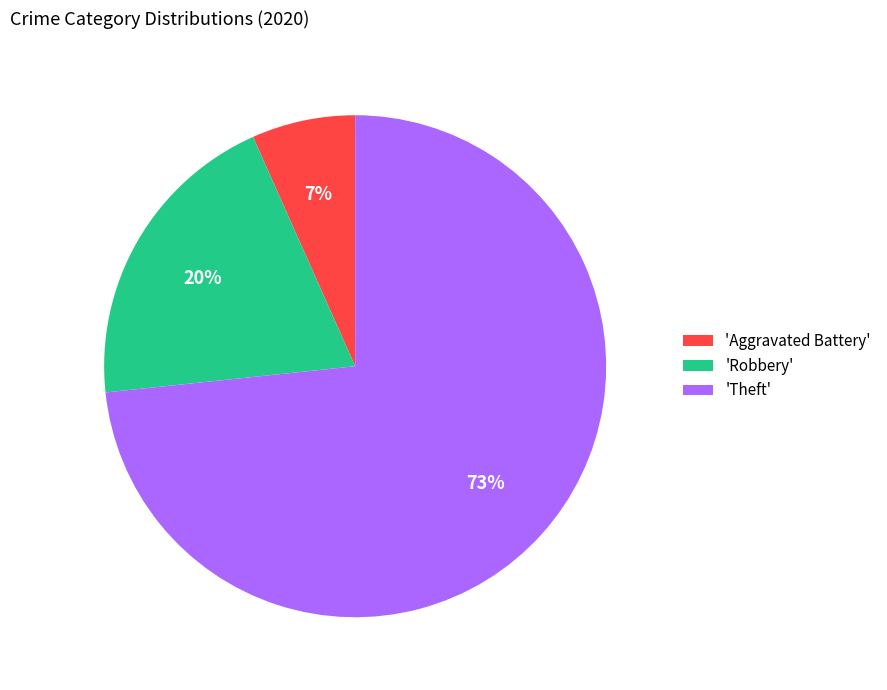

Is the sum of 'Theft' and 'Robbery' greater than half?

Yes